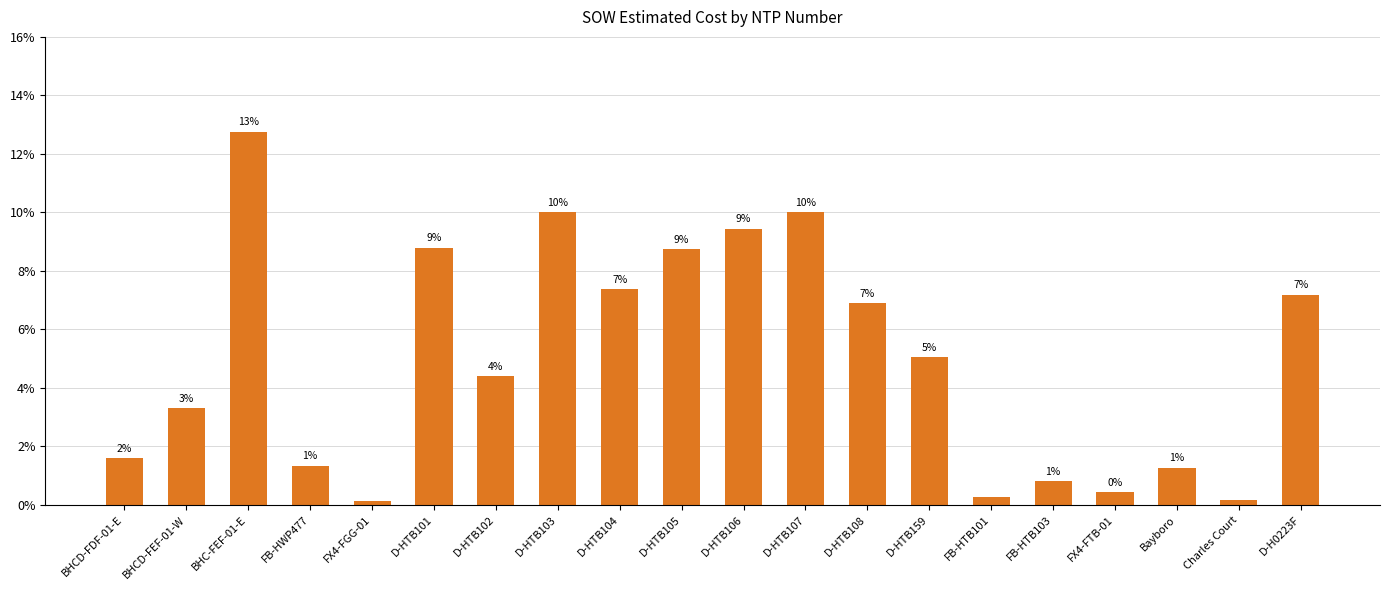

What is the label of the 13th bar from the left?

D-HTB108